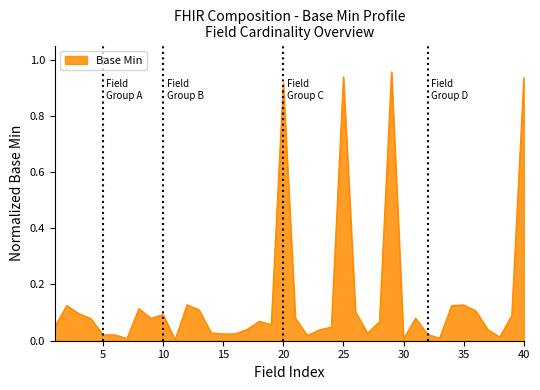

Does the chart display data point markers on the line(s)?

No